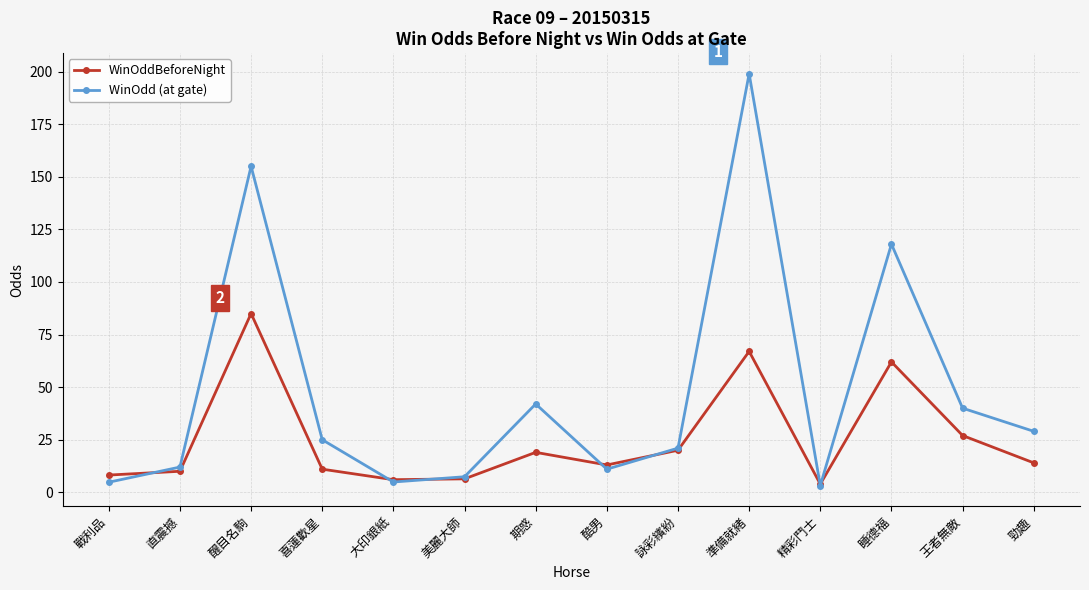

Where do WinOdd (at gate) and WinOddBeforeNight first cross each other?

戰利品 and 直震撼